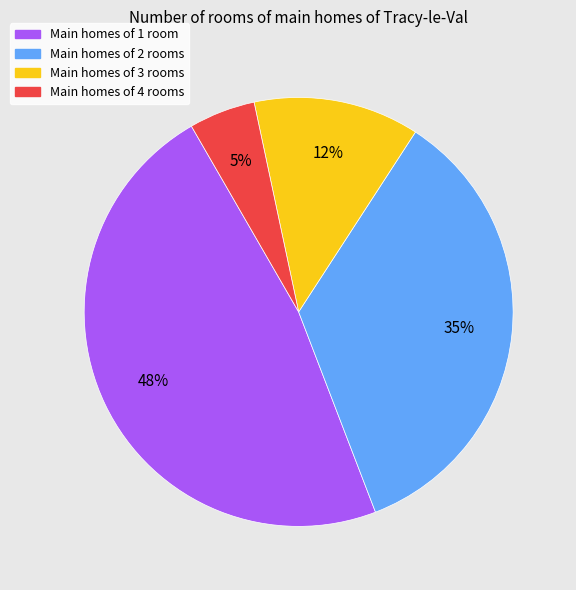

Does any single category account for the majority?

No